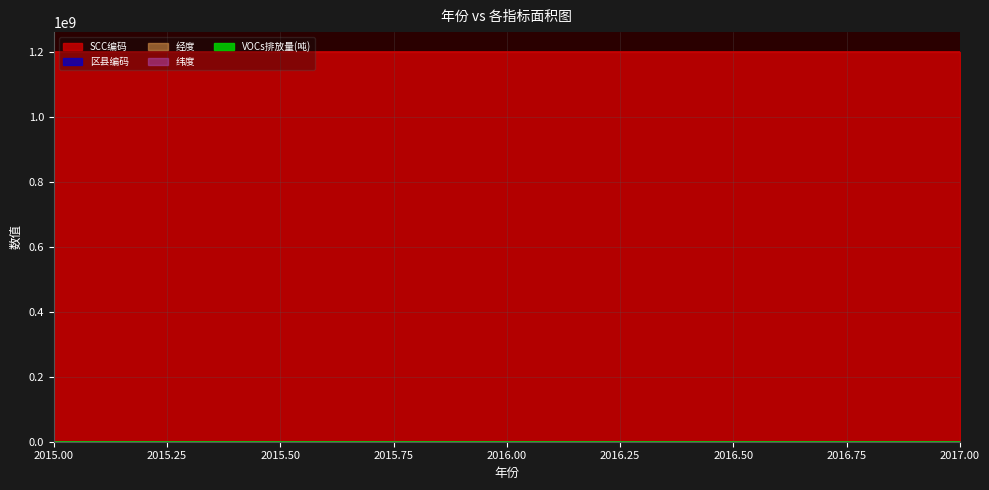

What is the sum of all 纬度 values?

204.7